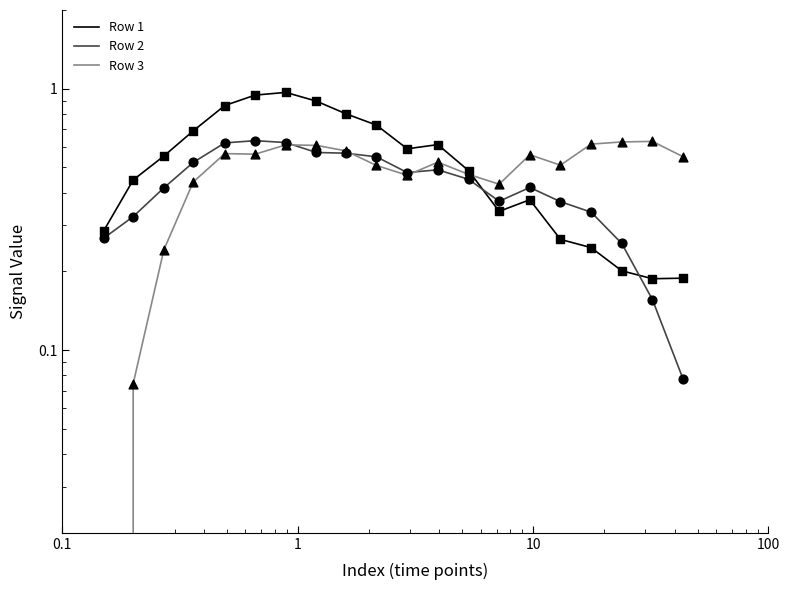

Which series contains the lowest Y value?

Row 3